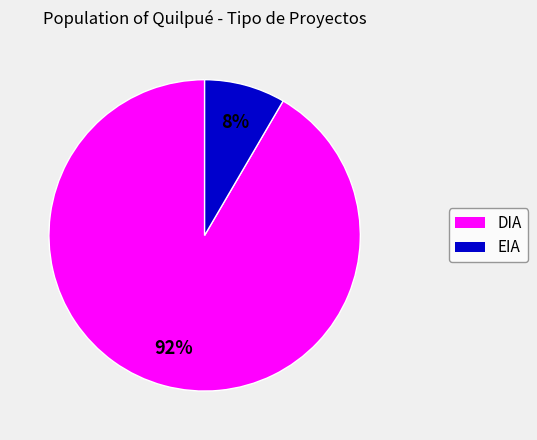

Do EIA and DIA together represent more than half of the pie?

Yes